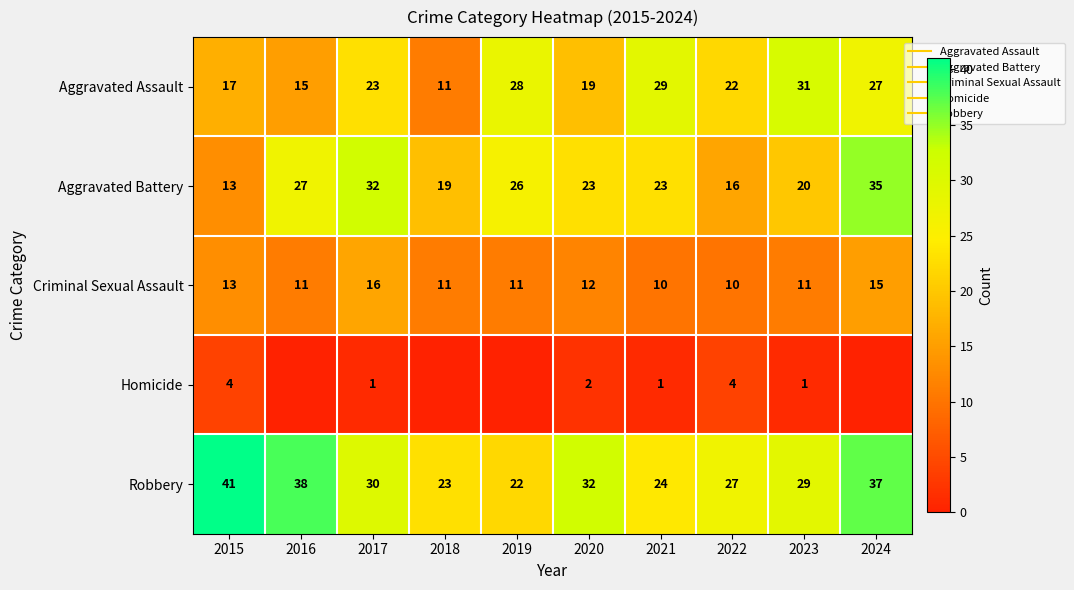

At how many categories does at least one series exceed 9?

10